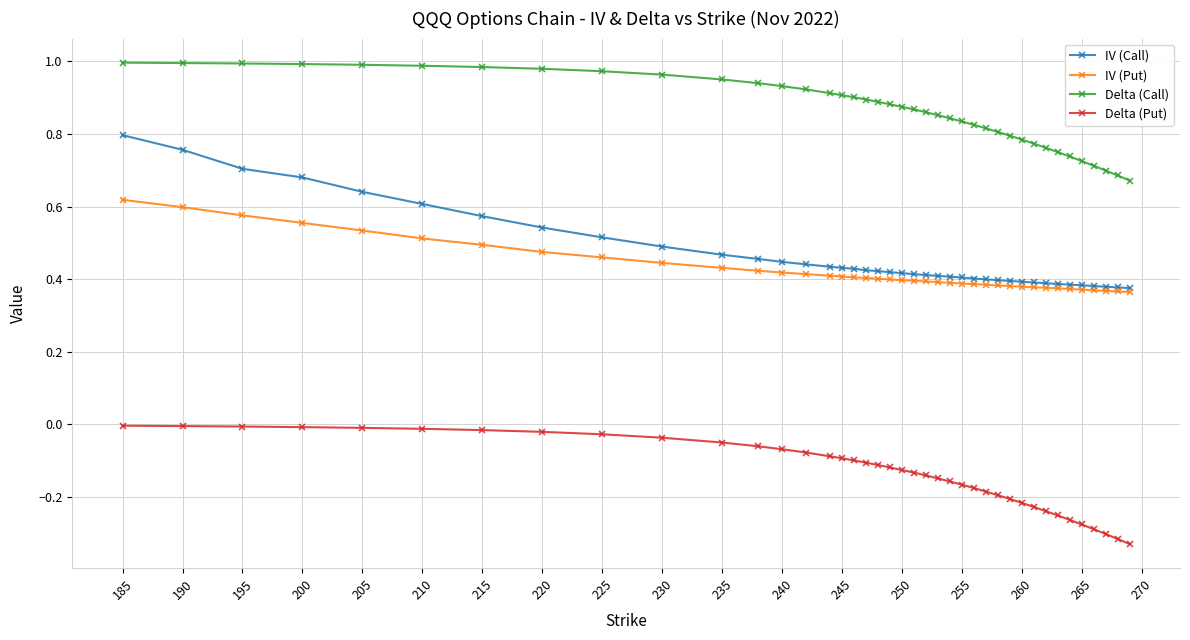

How many series are shown in this chart?

4